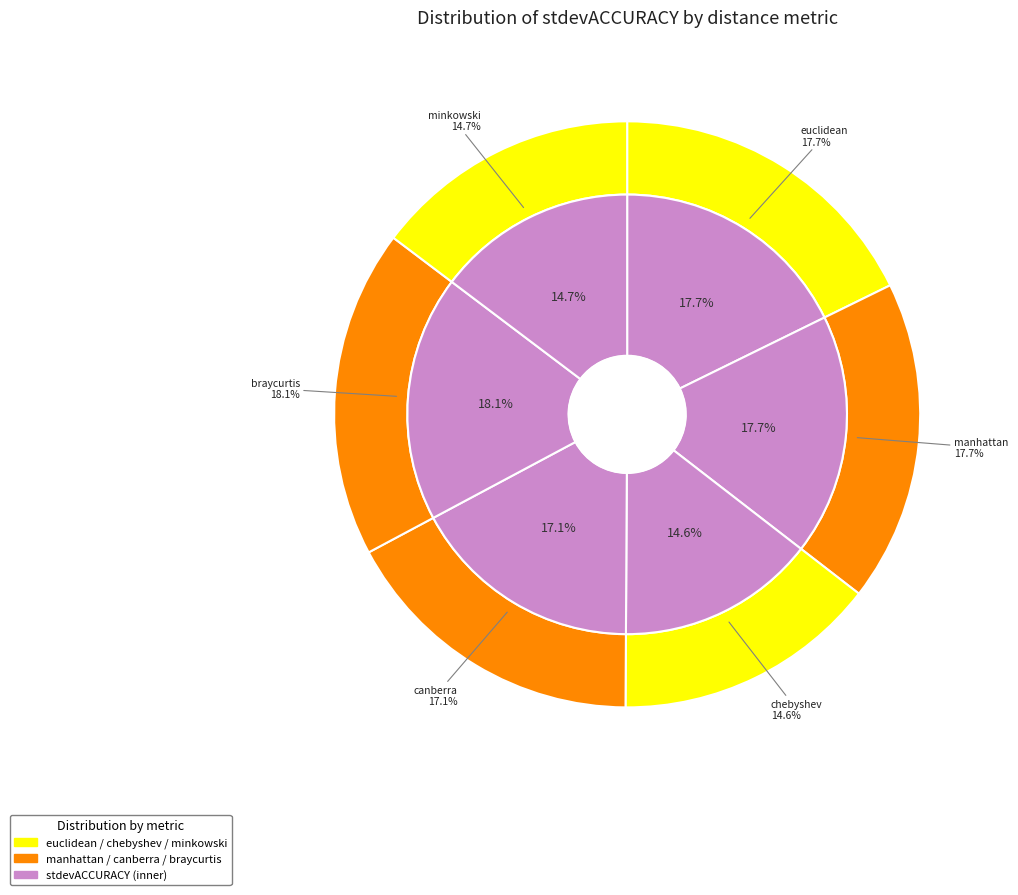

What is the largest slice in the pie chart?

braycurtis